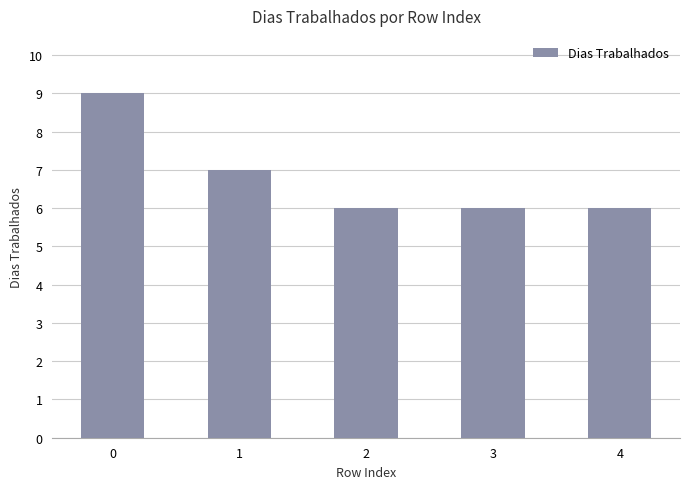

Does the chart contain stacked bars?

No